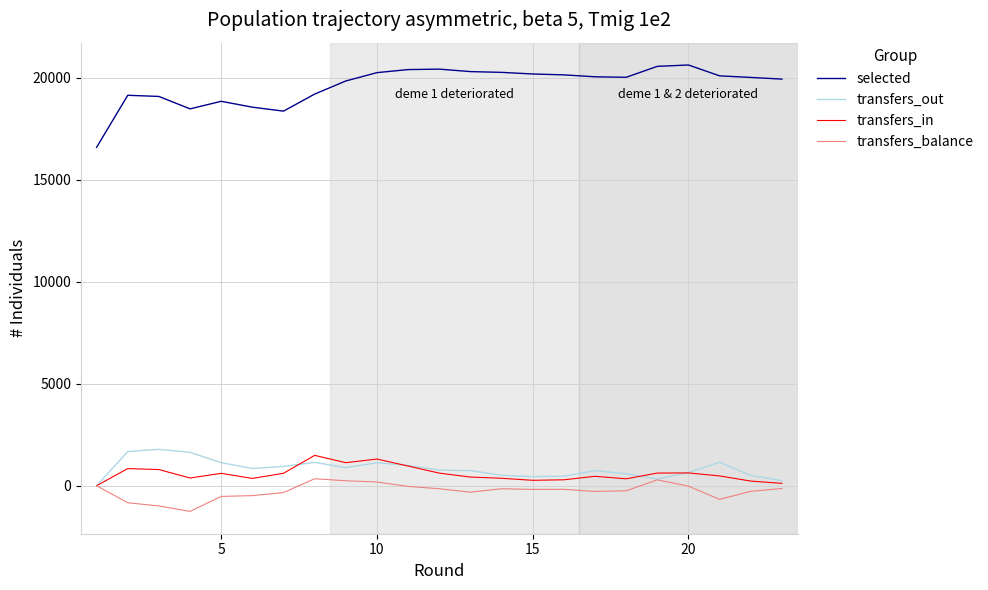

Which series has the largest range (max minus min)?

selected